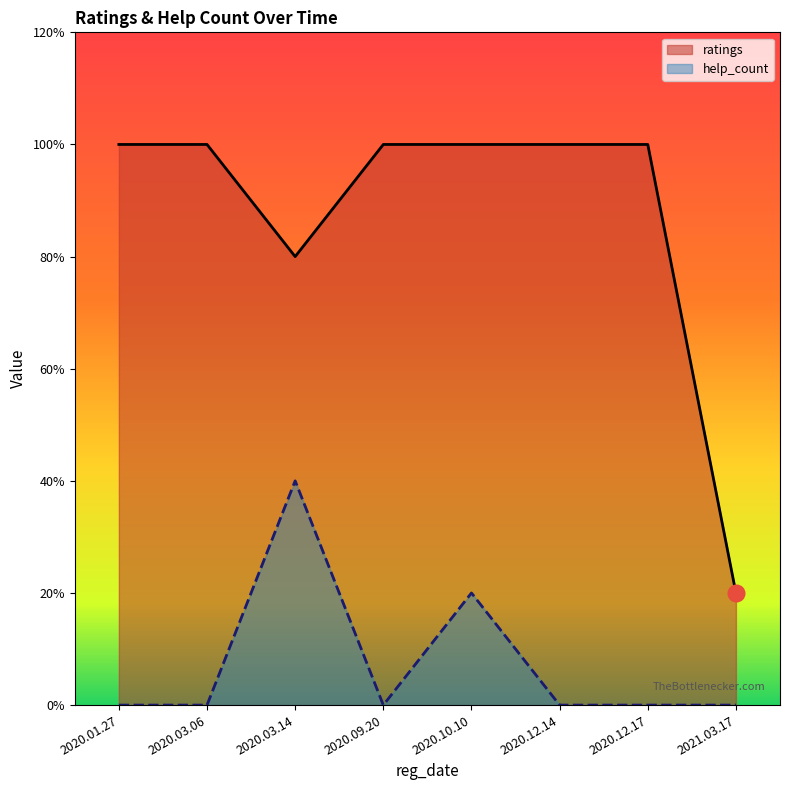

How many interior local valleys does the help_count series have?

1